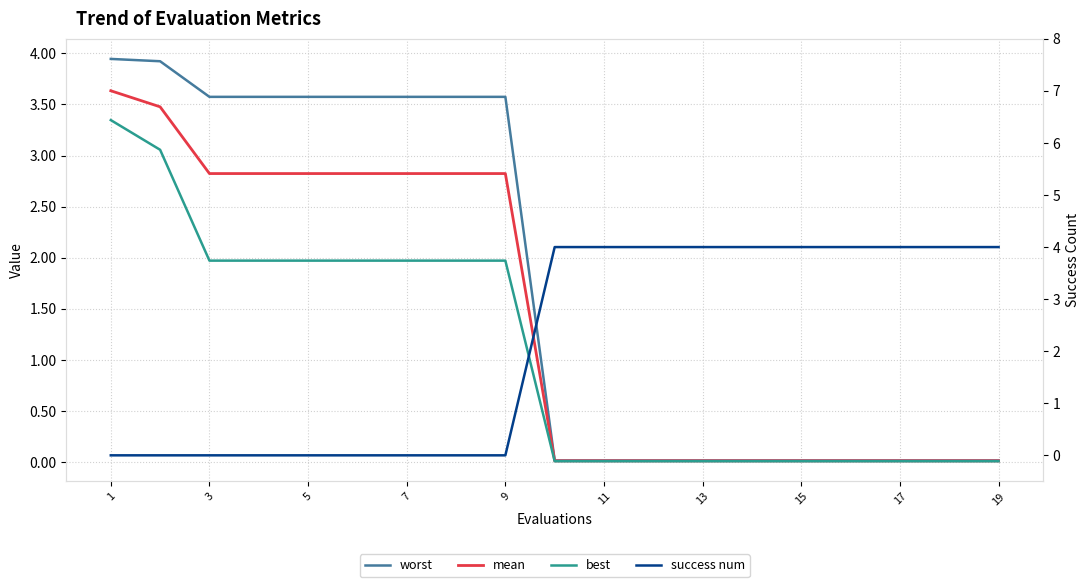

What are all the series names shown in the legend?

worst, mean, best, success num